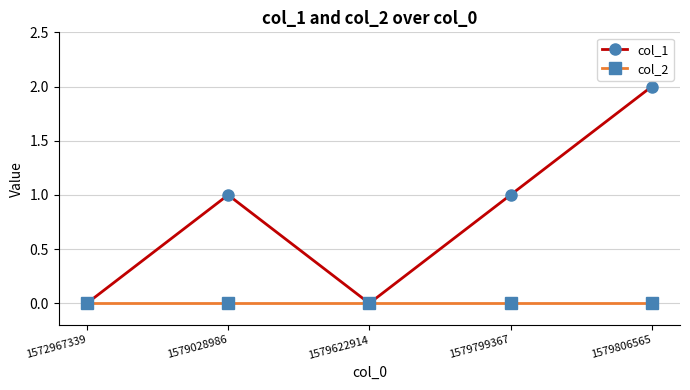

Which series has the widest spread of values?

col_1